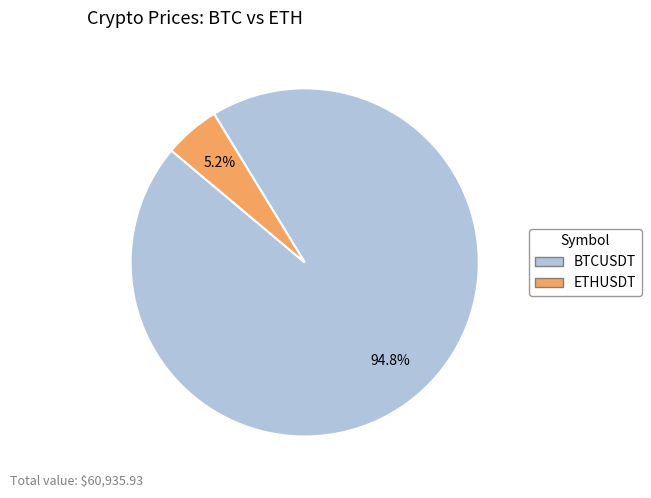

How many segments does this pie chart have?

2